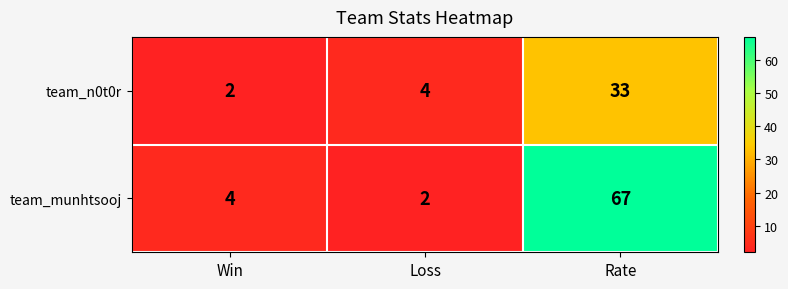

The value of team_munhtsooj at Win is 1. True or false?

False